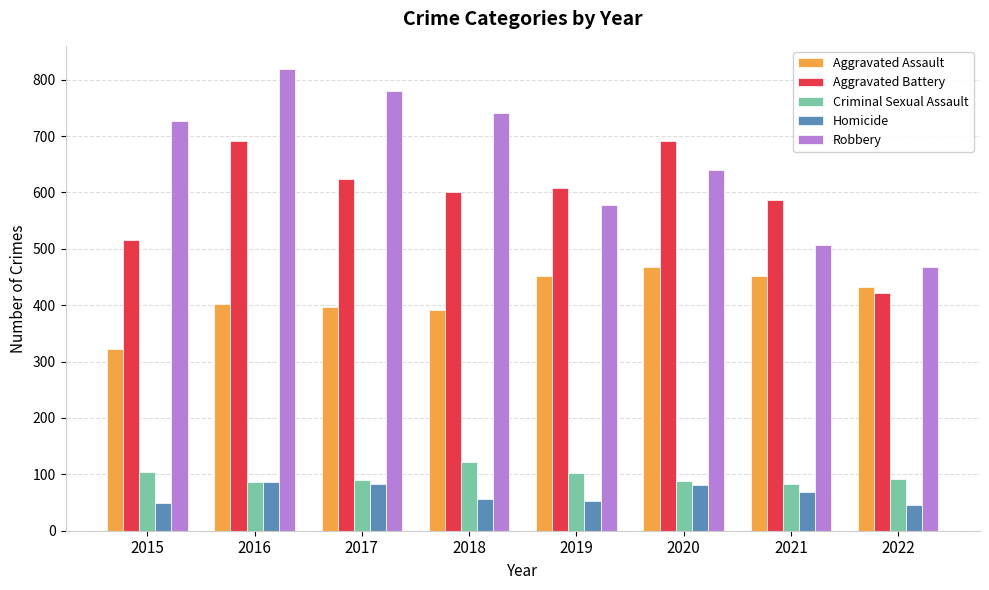

What is the smallest value displayed?

45